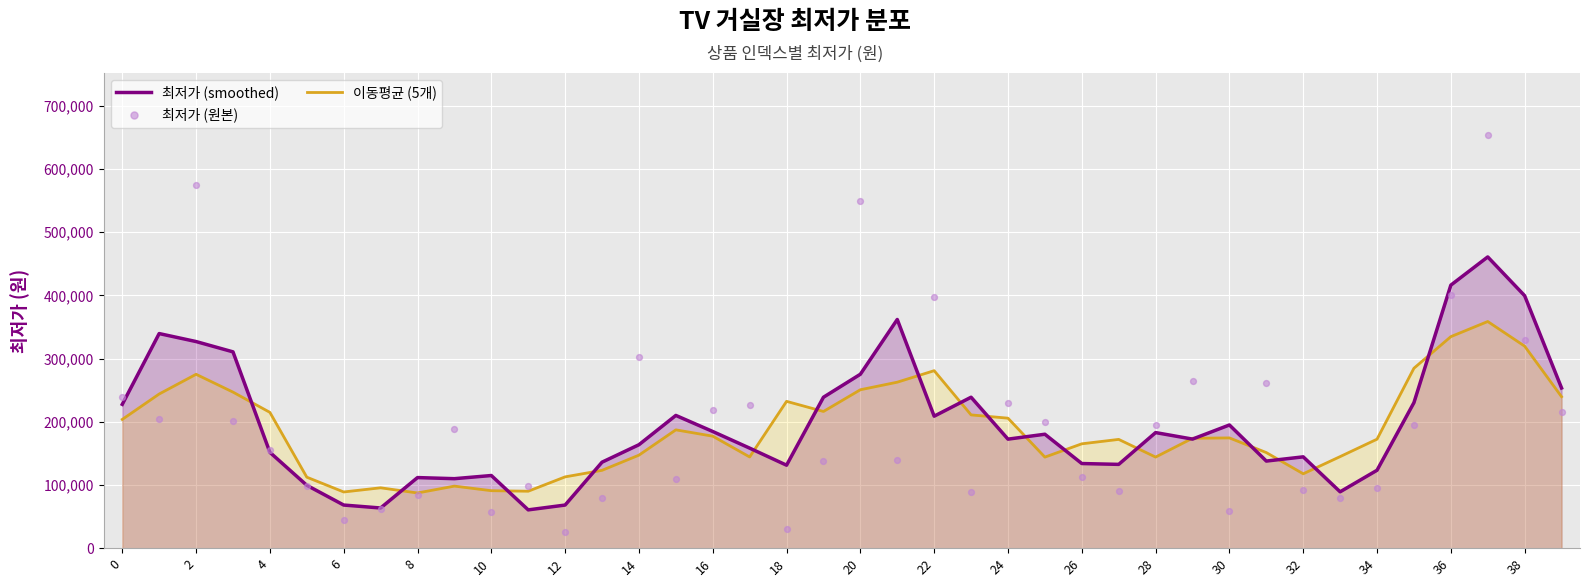

Which series has the widest spread of Y values?

최저가 (원본)